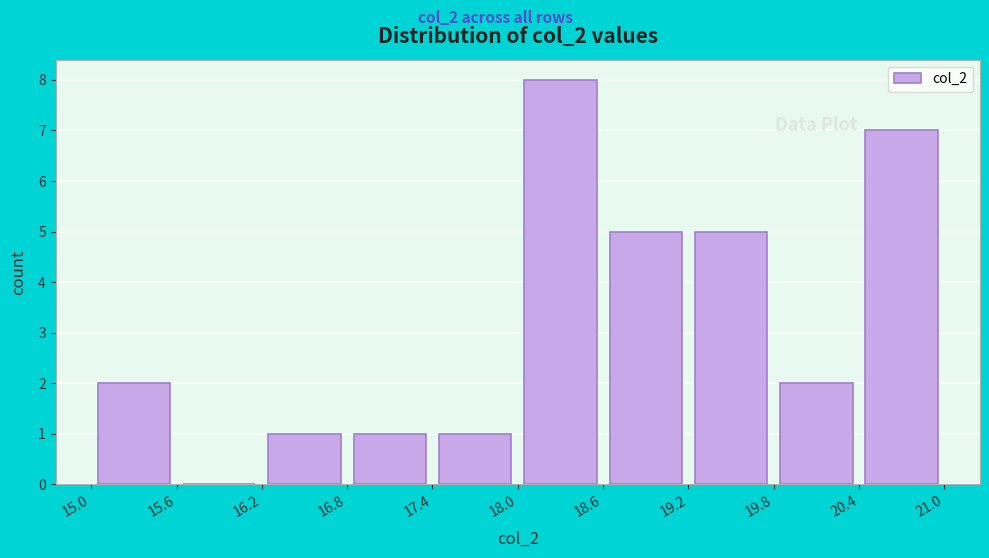

Reading left to right, list every bar in this chart as the range it spans on the x-axis followed by its height. The values are not printed on the chart, so give them approximately, as read against the axis.

15.0 to 15.6: 2
15.6 to 16.2: 0
16.2 to 16.8: 1
16.8 to 17.4: 1
17.4 to 18.0: 1
18.0 to 18.6: 8
18.6 to 19.2: 5
19.2 to 19.8: 5
19.8 to 20.4: 2
20.4 to 21.0: 7